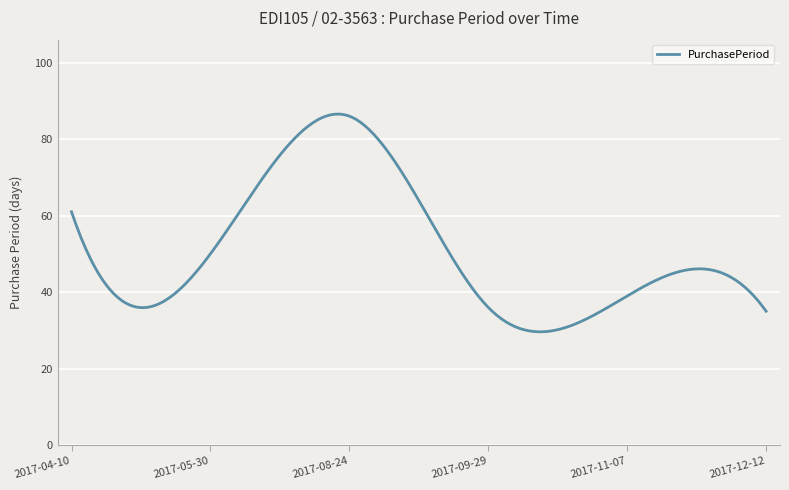

What is the difference between the maximum and minimum values?

56.9